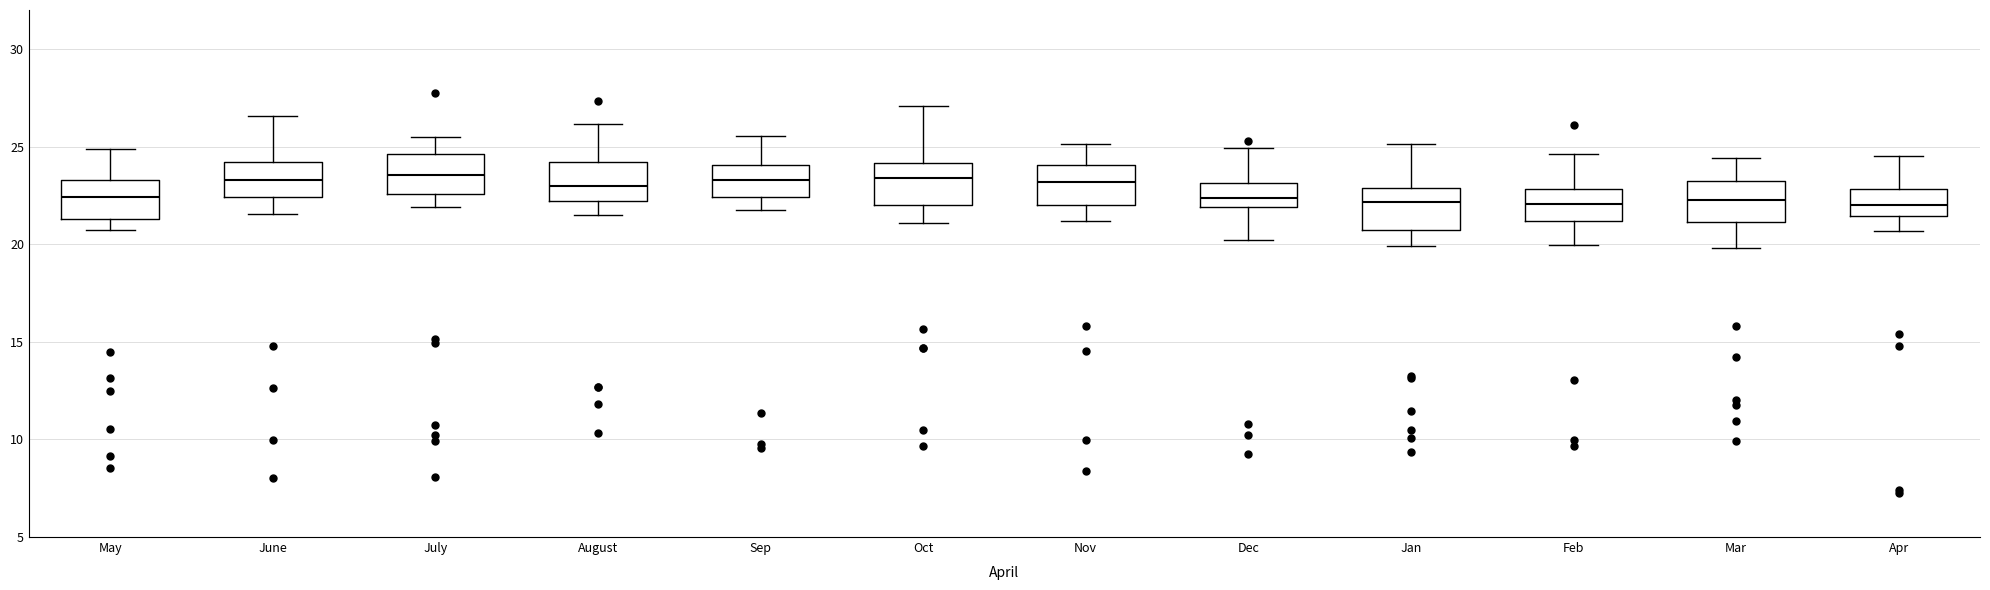

Reading left to right, read every box against the y-axis: the position of its median line, the range the box covers, and the ends of its whiskers. The values are not printed on the chart, so give them approximately, as read against the axis.

May: median 22.5, box 21.5 to 23.5, whiskers 20.5 to 25.0
June: median 23.5, box 22.5 to 24.0, whiskers 21.5 to 26.5
July: median 23.5, box 22.5 to 24.5, whiskers 22.0 to 25.5
August: median 23.0, box 22.0 to 24.0, whiskers 21.5 to 26.0
Sep: median 23.5, box 22.5 to 24.0, whiskers 22.0 to 25.5
Oct: median 23.5, box 22.0 to 24.0, whiskers 21.0 to 27.0
Nov: median 23.0, box 22.0 to 24.0, whiskers 21.0 to 25.0
Dec: median 22.5, box 22.0 to 23.0, whiskers 20.0 to 25.0
Jan: median 22.0, box 21.0 to 23.0, whiskers 20.0 to 25.0
Feb: median 22.0, box 21.0 to 23.0, whiskers 20.0 to 24.5
Mar: median 22.5, box 21.0 to 23.0, whiskers 20.0 to 24.5
Apr: median 22.0, box 21.5 to 23.0, whiskers 20.5 to 24.5